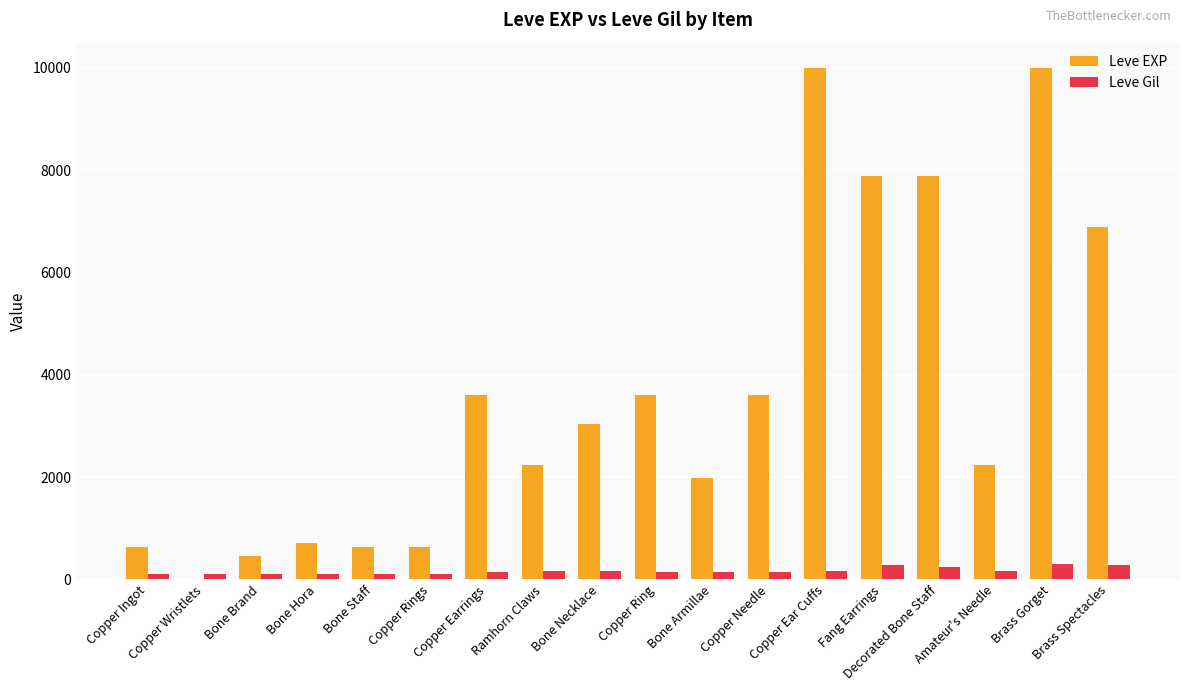

What is the maximum value for Leve Gil?

293